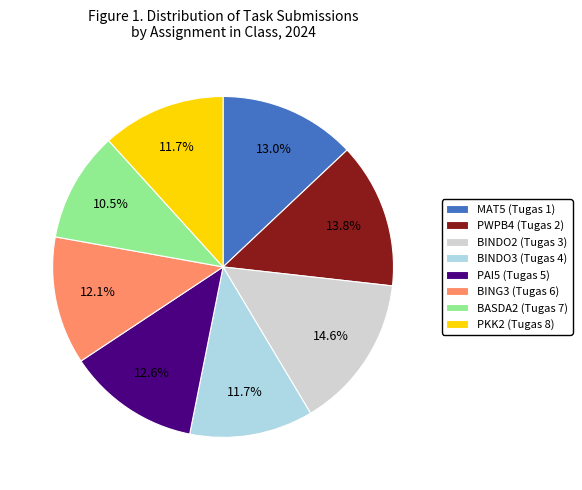

What portion of the pie excludes BINDO2 (Tugas 3)?

85.4%